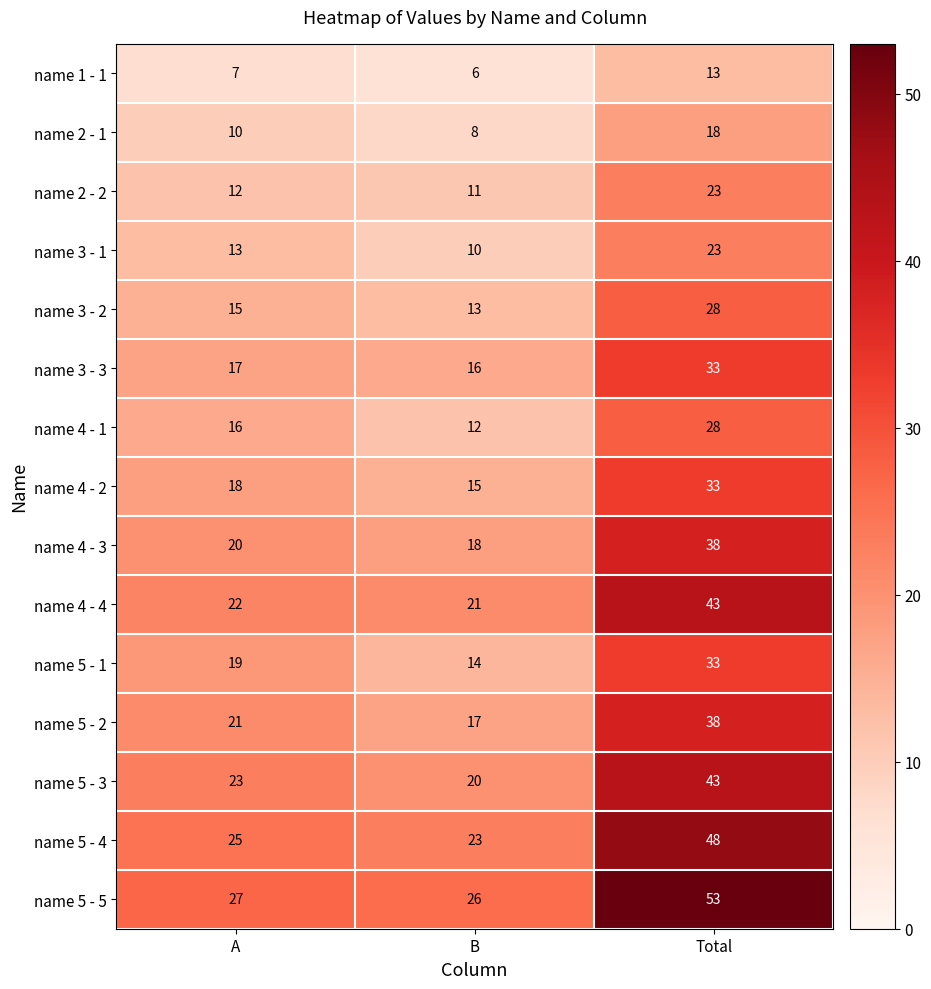

What is the smallest value displayed?

6